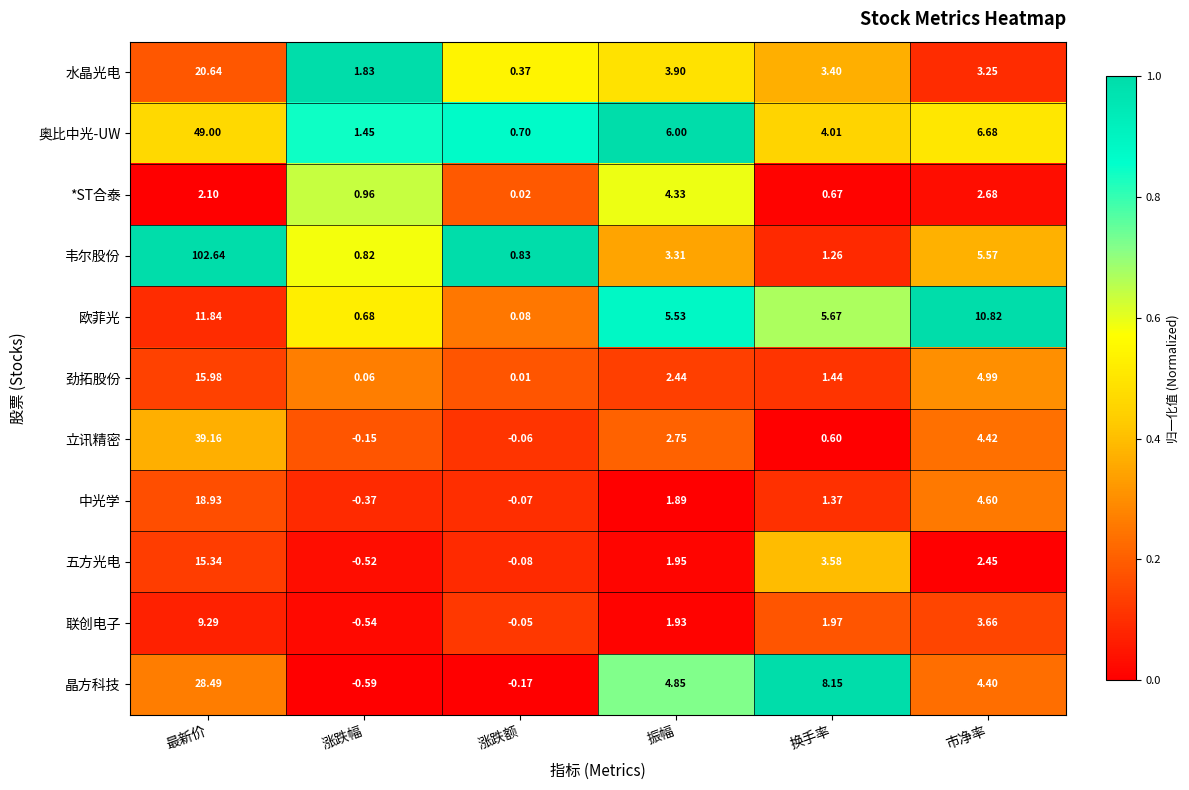

At how many categories does at least one series exceed 0?

6